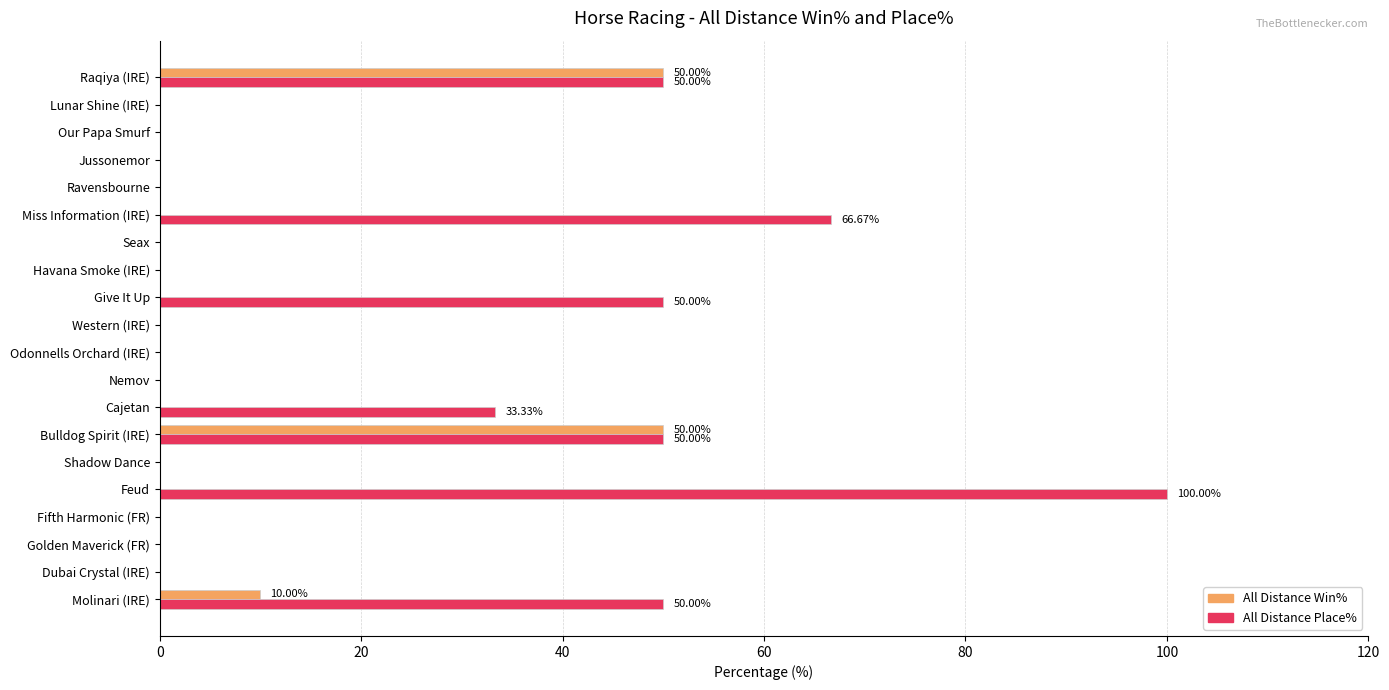

What are all the series names shown in the legend?

All Distance Win%, All Distance Place%